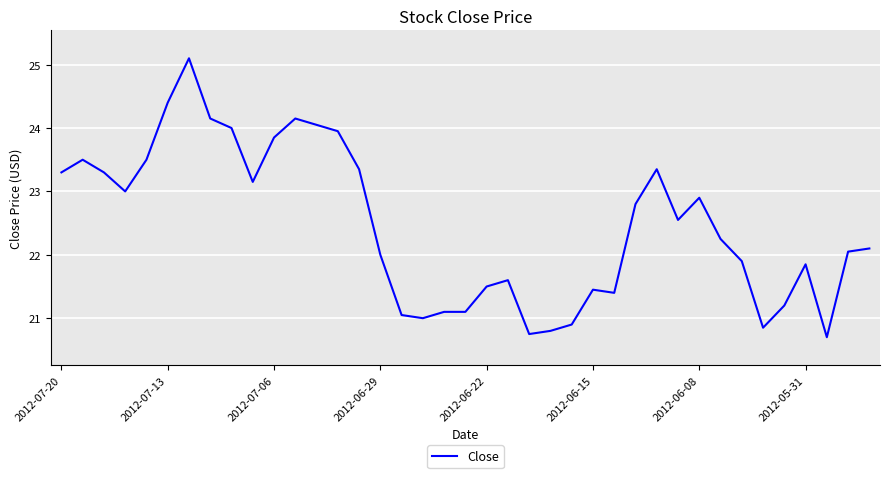

What is the maximum value shown in the chart?

25.1